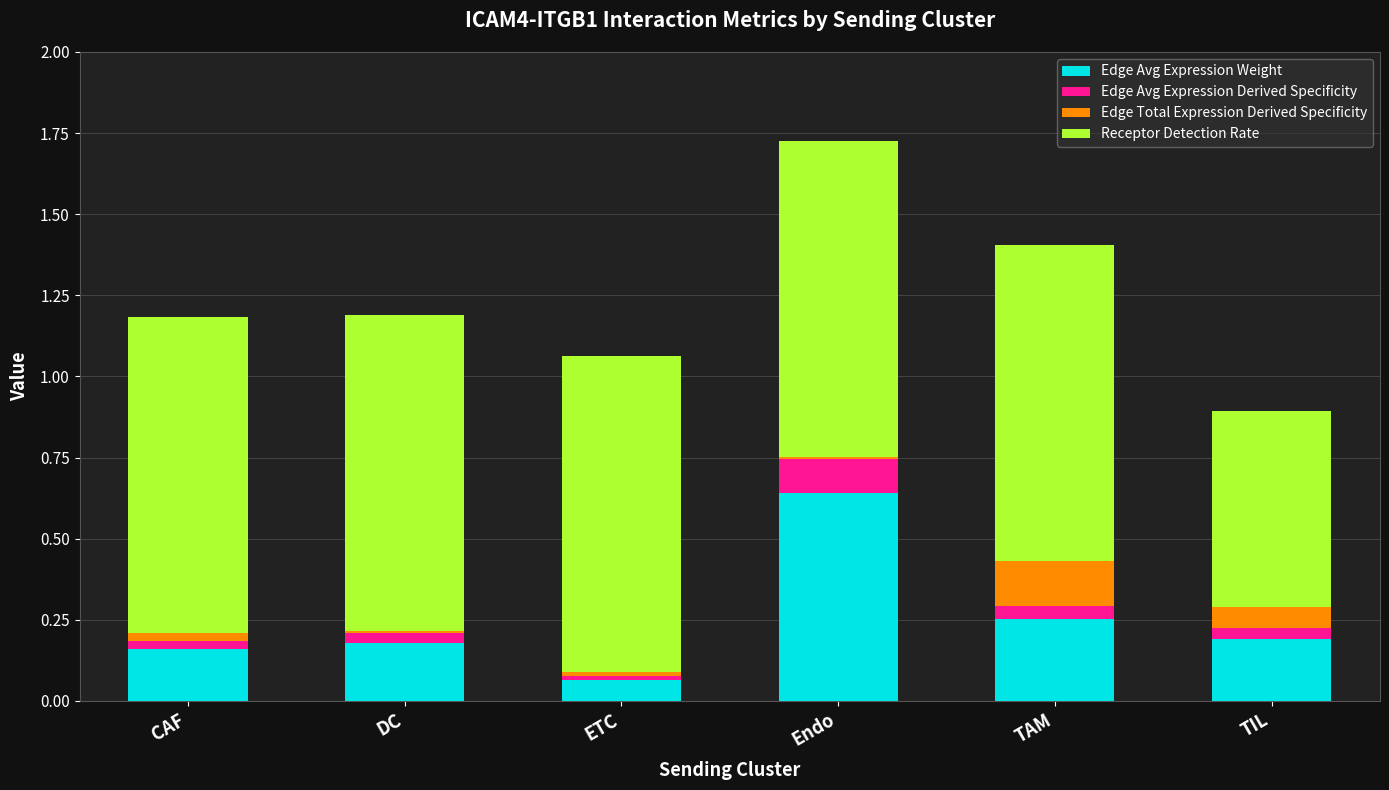

The value of Edge Avg Expression Weight at DC is 0.2. True or false?

True